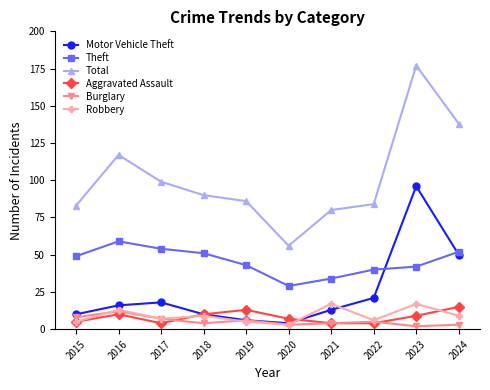

Is this an area chart (filled region under the line)?

No